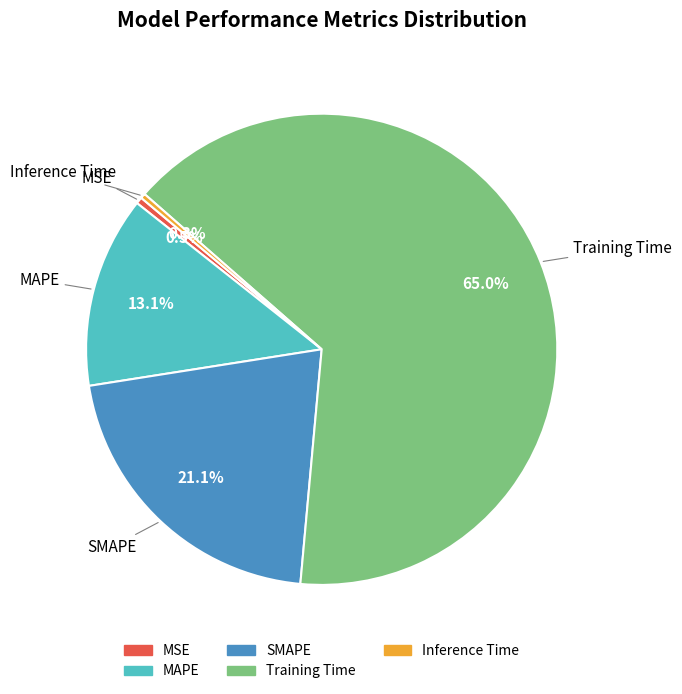

What is the largest slice in the pie chart?

Training Time